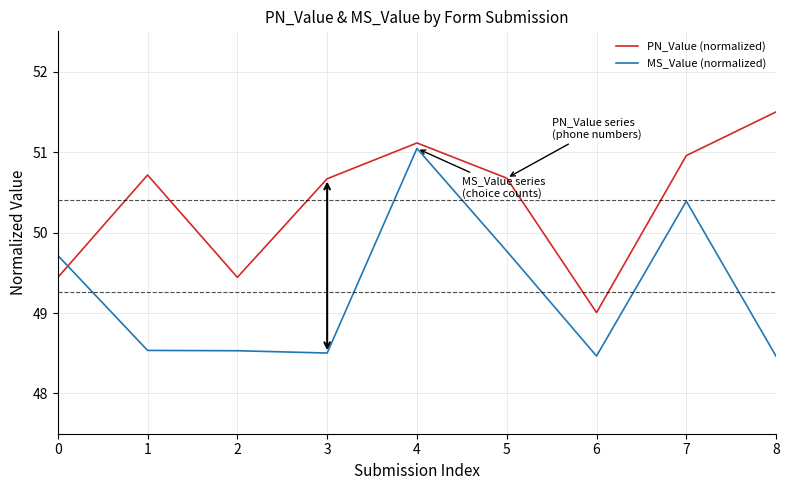

At which category does the chart reach its peak across all series?

8